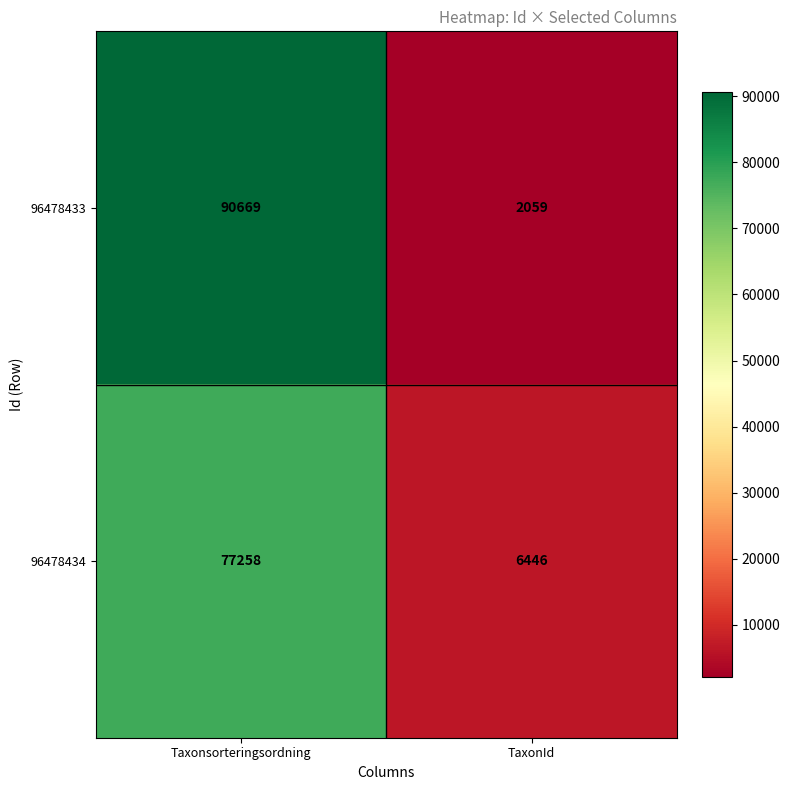

What is the total value across all series at TaxonId?

8505